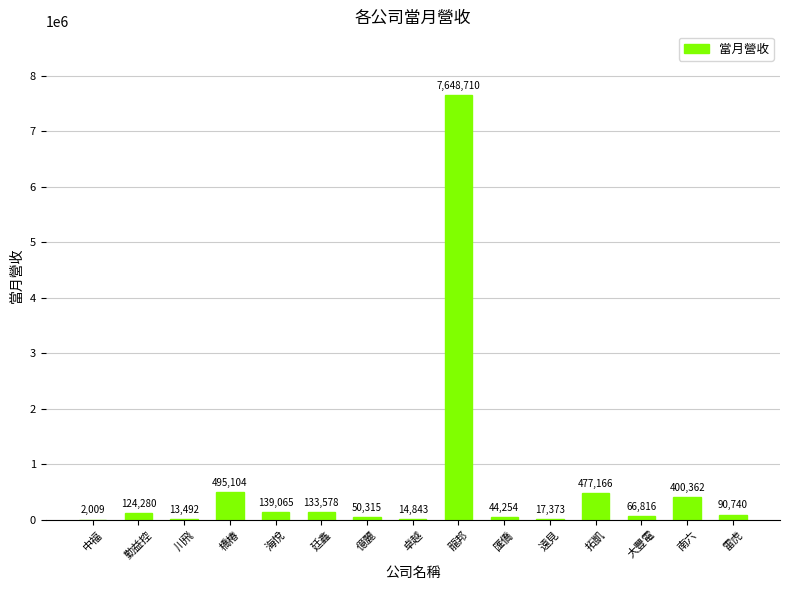

Count the number of categories in the chart.

15